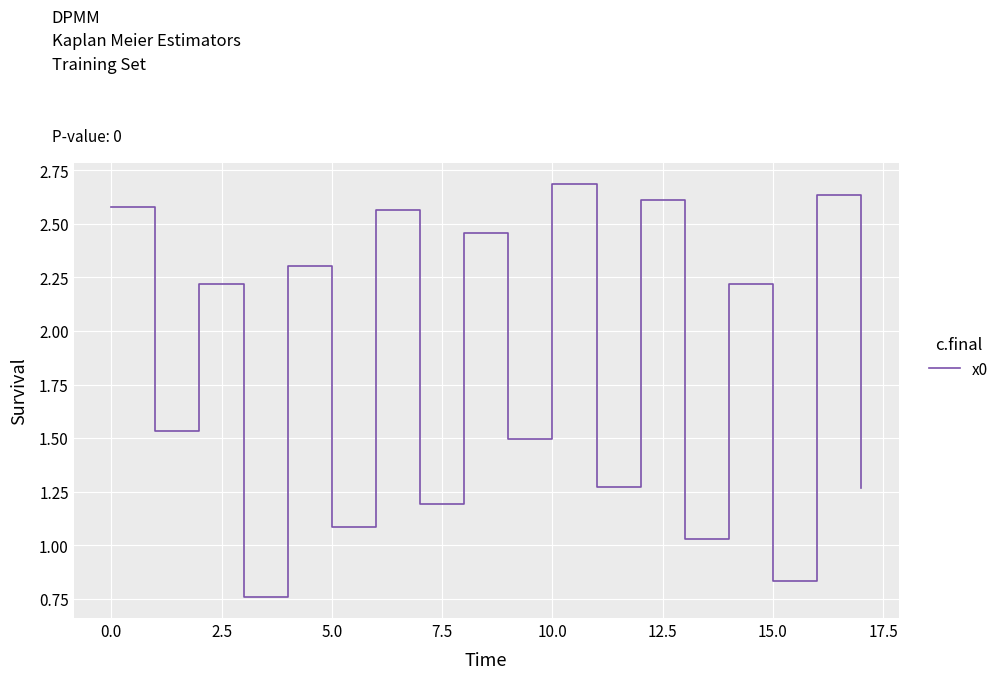

Count the number of data series in this chart.

1